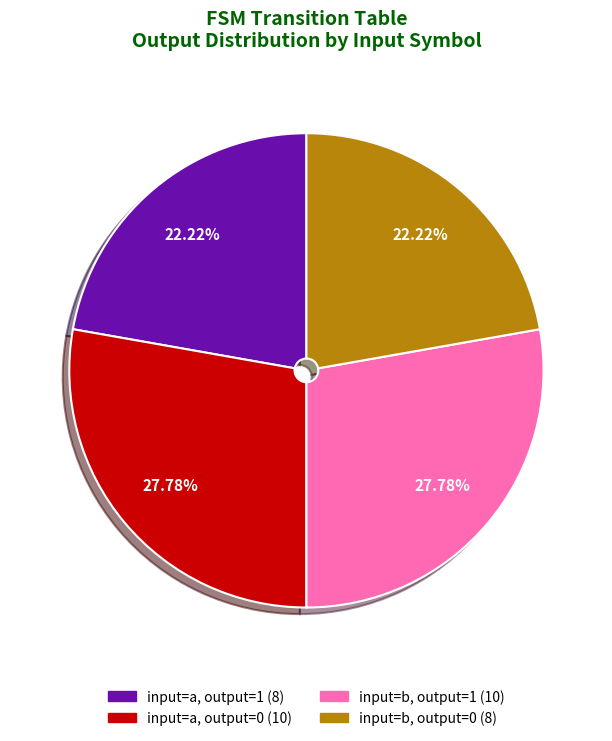

Is there any slice that represents more than half of the pie?

No